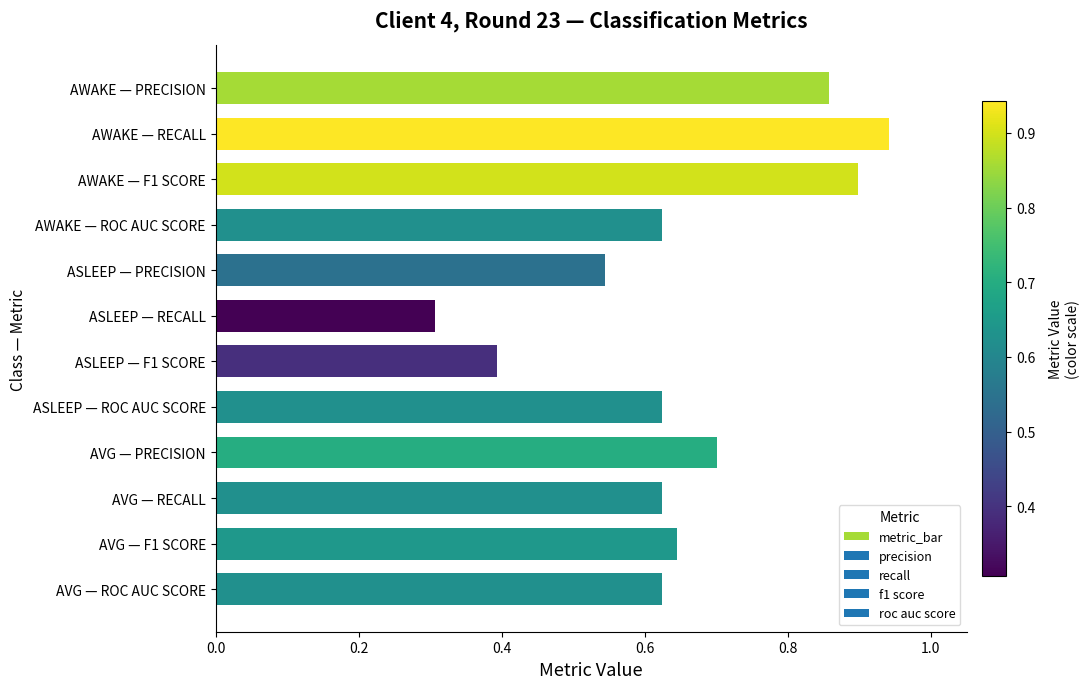

What is the smallest value displayed?

0.3